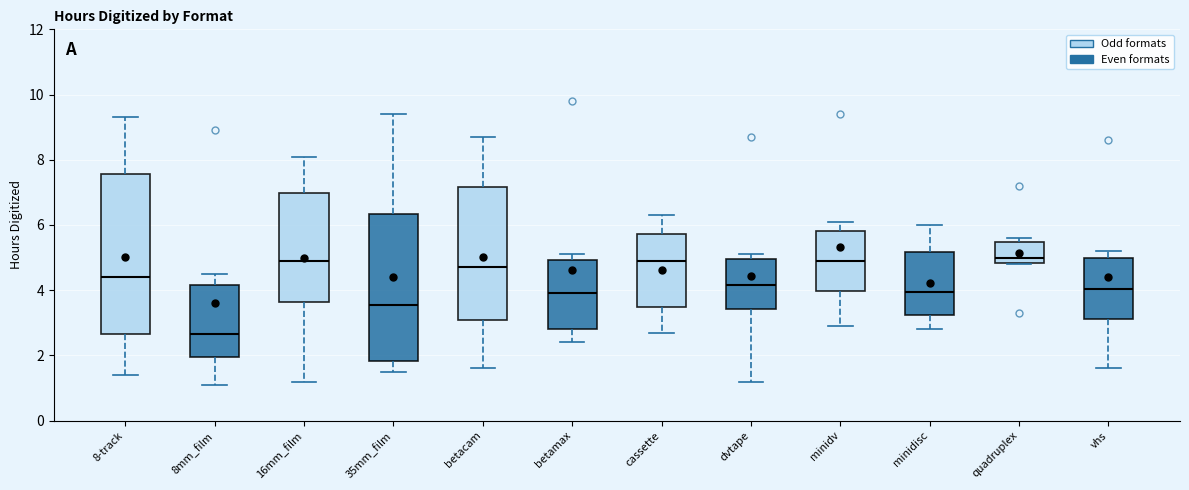

Reading left to right, read every box against the y-axis: the position of its median line, the range the box covers, and the ends of its whiskers. The values are not printed on the chart, so give them approximately, as read against the axis.

8-track: median 4.4, box 2.6 to 7.6, whiskers 1.4 to 9.4
8mm_film: median 2.6, box 2.0 to 4.2, whiskers 1.2 to 4.6
16mm_film: median 5.0, box 3.6 to 7.0, whiskers 1.2 to 8.2
35mm_film: median 3.6, box 1.8 to 6.4, whiskers 1.6 to 9.4
betacam: median 4.8, box 3.0 to 7.2, whiskers 1.6 to 8.8
betamax: median 4.0, box 2.8 to 5.0, whiskers 2.4 to 5.2
cassette: median 5.0, box 3.4 to 5.8, whiskers 2.8 to 6.4
dvtape: median 4.2, box 3.4 to 5.0, whiskers 1.2 to 5.2
minidv: median 5.0, box 4.0 to 5.8, whiskers 3.0 to 6.2
minidisc: median 4.0, box 3.2 to 5.2, whiskers 2.8 to 6.0
quadruplex: median 5.0, box 4.8 to 5.4, whiskers 4.8 to 5.6
vhs: median 4.0, box 3.2 to 5.0, whiskers 1.6 to 5.2